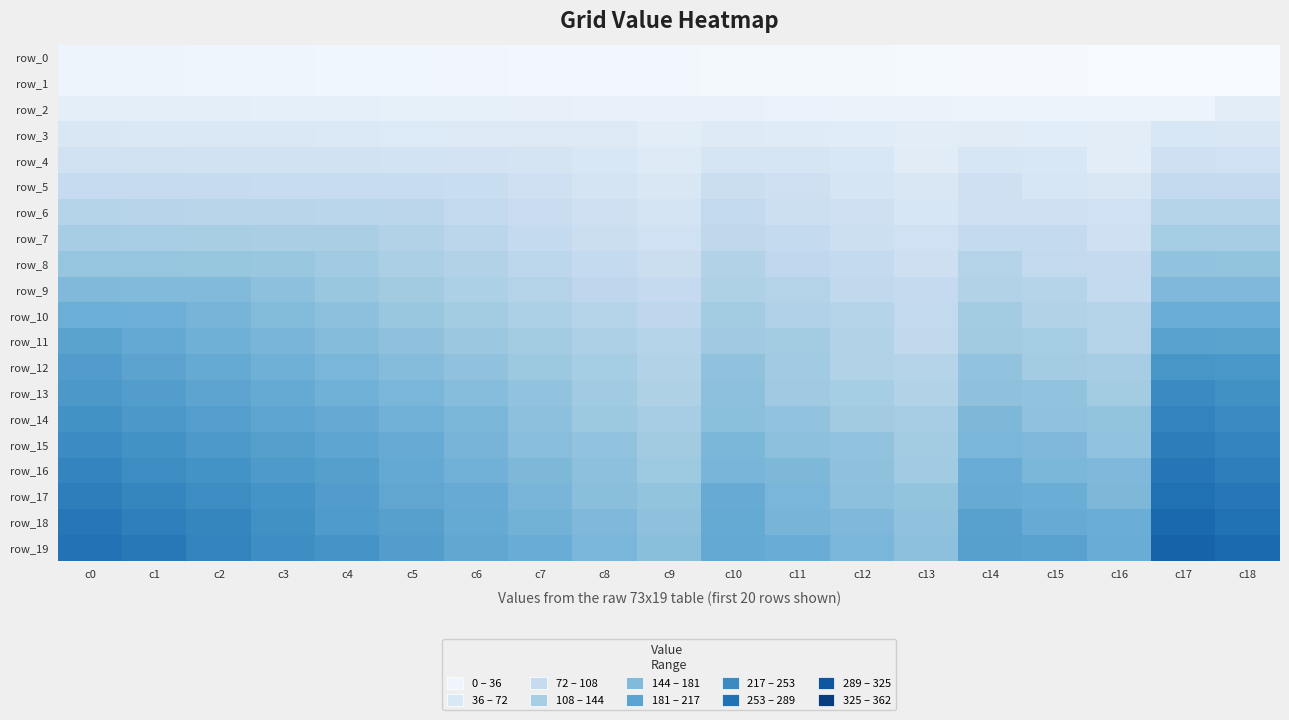

Reading left to right, transcribe all the data shown in this chart.

row_0: c0=18	c1=17	c2=16	c3=15	c4=14	c5=13	c6=12	c7=11	c8=10	c9=9	c10=8	c11=7	c12=6	c13=5	c14=4	c15=3	c16=2	c17=1	c18=0
row_1: c0=18	c1=17	c2=16	c3=15	c4=14	c5=13	c6=12	c7=11	c8=10	c9=9	c10=8	c11=7	c12=6	c13=5	c14=4	c15=3	c16=2	c17=1	c18=0
row_2: c0=36	c1=35	c2=34	c3=33	c4=32	c5=31	c6=30	c7=29	c8=28	c9=27	c10=26	c11=25	c12=24	c13=23	c14=22	c15=21	c16=20	c17=19	c18=37
row_3: c0=54	c1=53	c2=52	c3=51	c4=50	c5=49	c6=48	c7=47	c8=46	c9=37	c10=44	c11=43	c12=42	c13=37	c14=40	c15=39	c16=37	c17=56	c18=55
row_4: c0=72	c1=71	c2=70	c3=69	c4=68	c5=67	c6=66	c7=65	c8=56	c9=45	c10=62	c11=61	c12=56	c13=41	c14=58	c15=56	c16=38	c17=74	c18=73
row_5: c0=90	c1=89	c2=88	c3=87	c4=86	c5=85	c6=84	c7=75	c8=64	c9=55	c10=80	c11=75	c12=60	c13=55	c14=75	c15=57	c16=55	c17=92	c18=91
row_6: c0=108	c1=107	c2=106	c3=105	c4=104	c5=103	c6=94	c7=83	c8=74	c9=63	c10=94	c11=79	c12=74	c13=59	c14=76	c15=74	c16=73	c17=110	c18=109
row_7: c0=126	c1=125	c2=124	c3=123	c4=122	c5=113	c6=102	c7=93	c8=82	c9=73	c10=98	c11=93	c12=78	c13=73	c14=93	c15=92	c16=75	c17=128	c18=127
row_8: c0=144	c1=143	c2=142	c3=141	c4=132	c5=121	c6=112	c7=101	c8=92	c9=81	c10=112	c11=97	c12=92	c13=77	c14=111	c15=94	c16=91	c17=146	c18=145
row_9: c0=162	c1=161	c2=160	c3=151	c4=140	c5=131	c6=120	c7=111	c8=100	c9=91	c10=116	c11=111	c12=96	c13=91	c14=113	c15=110	c16=93	c17=164	c18=163
row_10: c0=180	c1=179	c2=170	c3=159	c4=150	c5=139	c6=130	c7=119	c8=110	c9=99	c10=130	c11=115	c12=110	c13=94	c14=129	c15=112	c16=109	c17=182	c18=181
row_11: c0=198	c1=189	c2=178	c3=169	c4=158	c5=149	c6=138	c7=129	c8=118	c9=109	c10=134	c11=129	c12=113	c13=95	c14=131	c15=128	c16=111	c17=200	c18=199
row_12: c0=208	c1=197	c2=188	c3=177	c4=168	c5=157	c6=148	c7=137	c8=128	c9=113	c10=148	c11=132	c12=114	c13=109	c14=147	c15=130	c16=127	c17=218	c18=217
row_13: c0=216	c1=207	c2=196	c3=187	c4=176	c5=167	c6=156	c7=147	c8=132	c9=117	c10=151	c11=133	c12=128	c13=112	c14=149	c15=146	c16=129	c17=236	c18=227
row_14: c0=226	c1=215	c2=206	c3=195	c4=186	c5=175	c6=166	c7=151	c8=136	c9=127	c10=152	c11=147	c12=131	c13=127	c14=165	c15=148	c16=145	c17=246	c18=235
row_15: c0=234	c1=225	c2=214	c3=205	c4=194	c5=185	c6=170	c7=155	c8=146	c9=131	c10=166	c11=150	c12=146	c13=130	c14=167	c15=164	c16=147	c17=254	c18=245
row_16: c0=244	c1=233	c2=224	c3=213	c4=204	c5=189	c6=174	c7=165	c8=150	c9=135	c10=169	c11=165	c12=149	c13=132	c14=183	c15=166	c16=163	c17=264	c18=253
row_17: c0=252	c1=243	c2=232	c3=223	c4=208	c5=193	c6=184	c7=169	c8=154	c9=145	c10=184	c11=168	c12=151	c13=145	c14=185	c15=182	c16=165	c17=272	c18=263
row_18: c0=262	c1=251	c2=242	c3=227	c4=212	c5=203	c6=188	c7=173	c8=164	c9=149	c10=187	c11=170	c12=164	c13=148	c14=201	c15=184	c16=181	c17=282	c18=271
row_19: c0=270	c1=261	c2=246	c3=231	c4=222	c5=207	c6=192	c7=183	c8=168	c9=153	c10=189	c11=183	c12=167	c13=150	c14=203	c15=200	c16=183	c17=290	c18=281